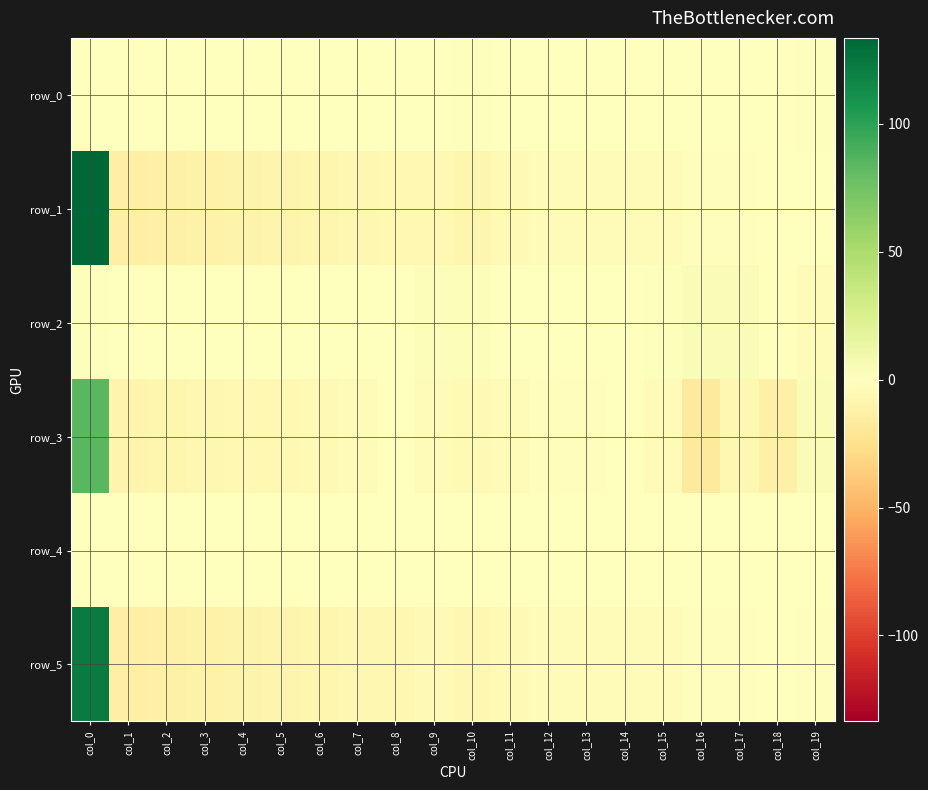

How many categories are shown in the chart?

20